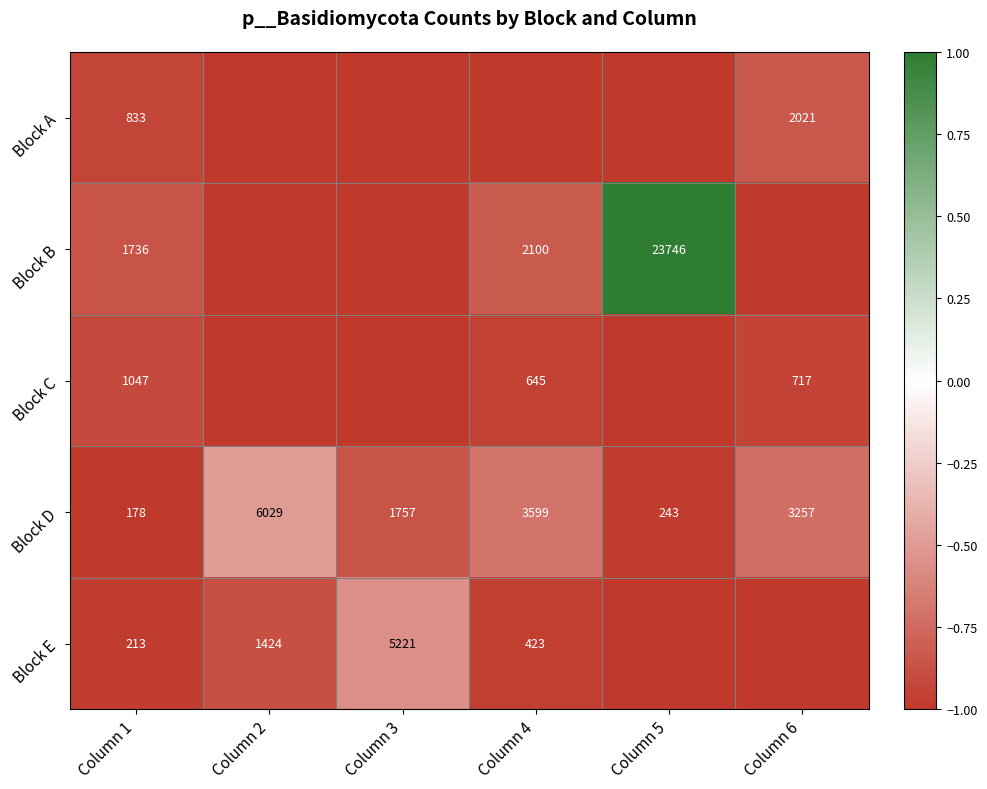

The value of Block E at Column 2 is -1.6. True or false?

False